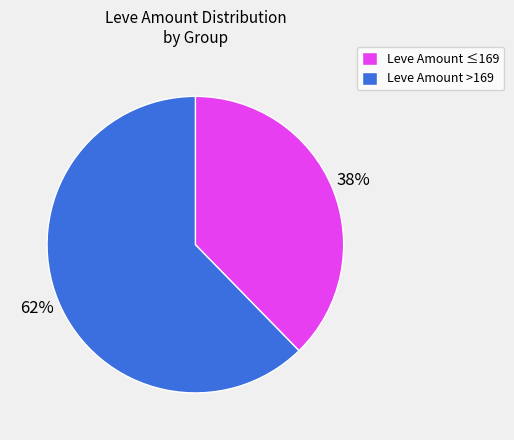

Which category has the smallest portion of the pie?

Leve Amount ≤169